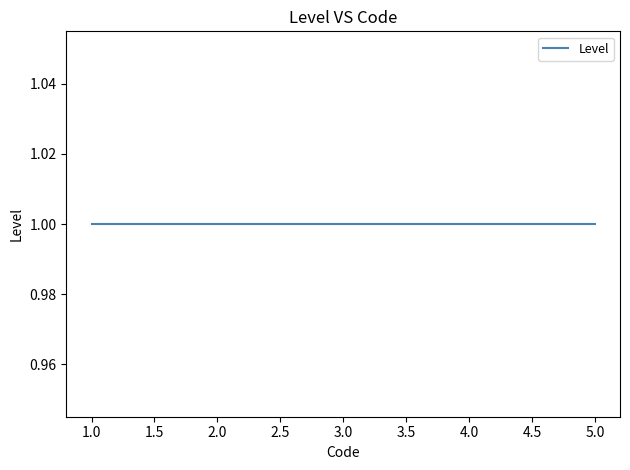

Is this an area chart (filled region under the line)?

No